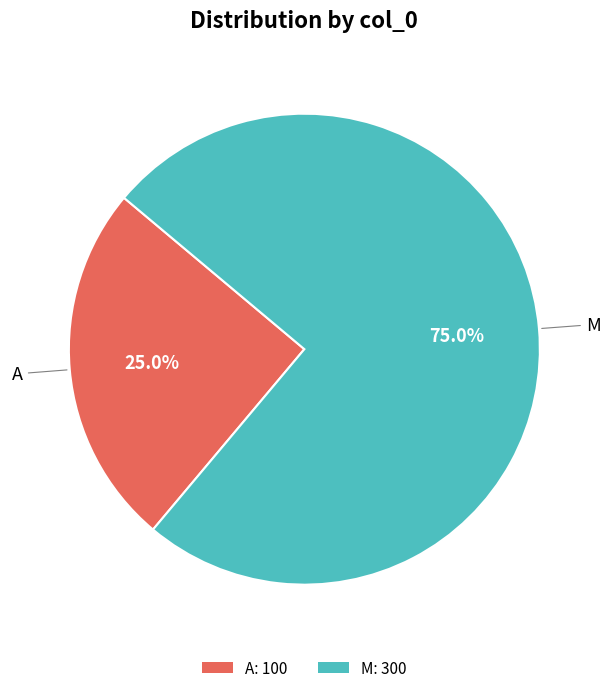

To the nearest percent, what percentage of the pie is A?

25%